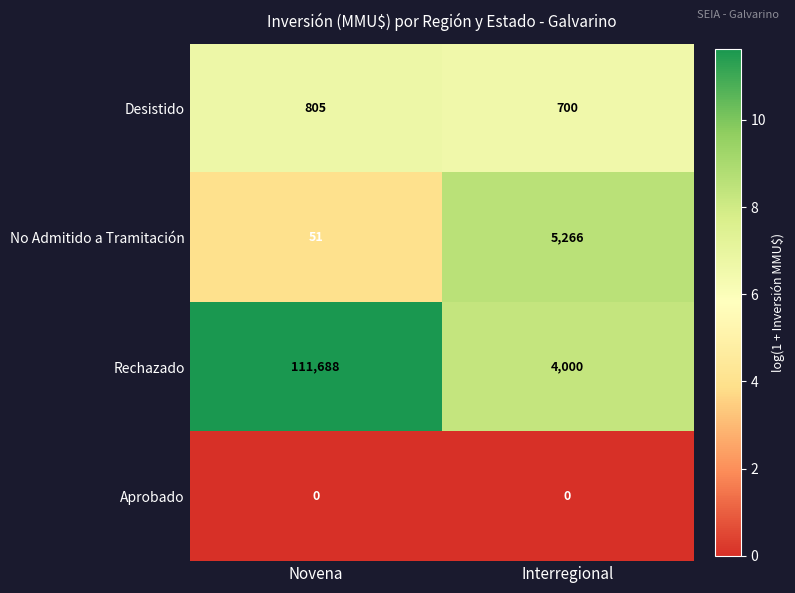

Rank the series by their maximum value, from lowest to highest.

Aprobado, Desistido, No Admitido a Tramitación, Rechazado